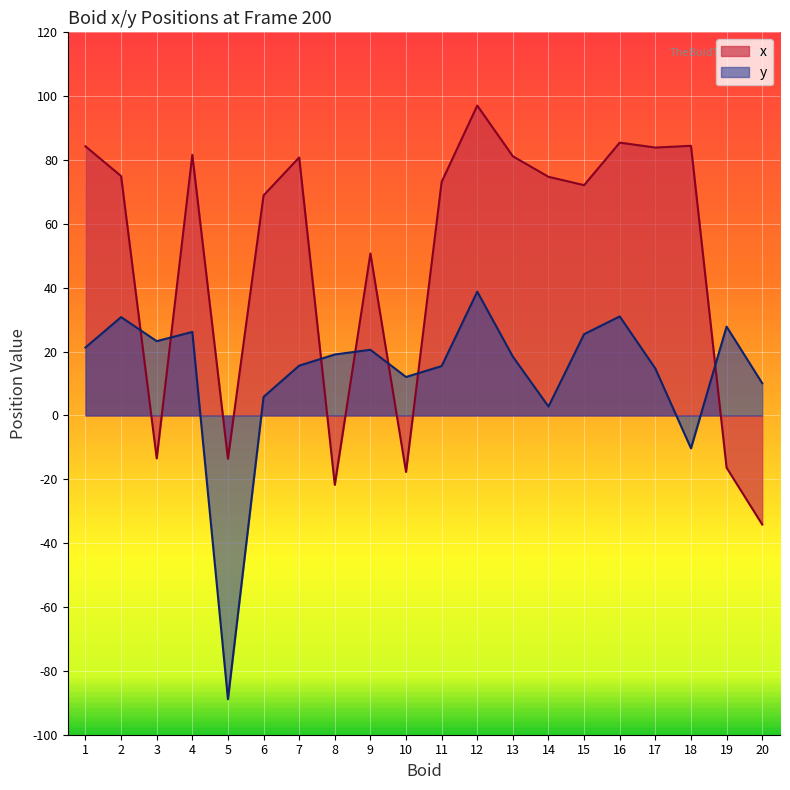

Which series changed the most between 3 and 5?

y